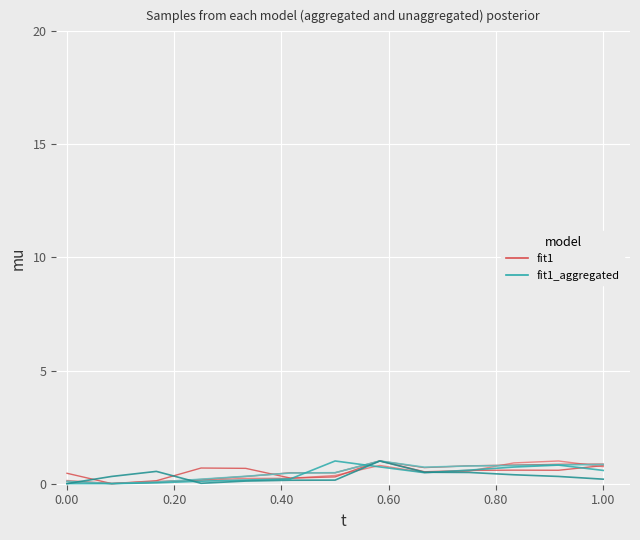

How many series are shown in this chart?

6